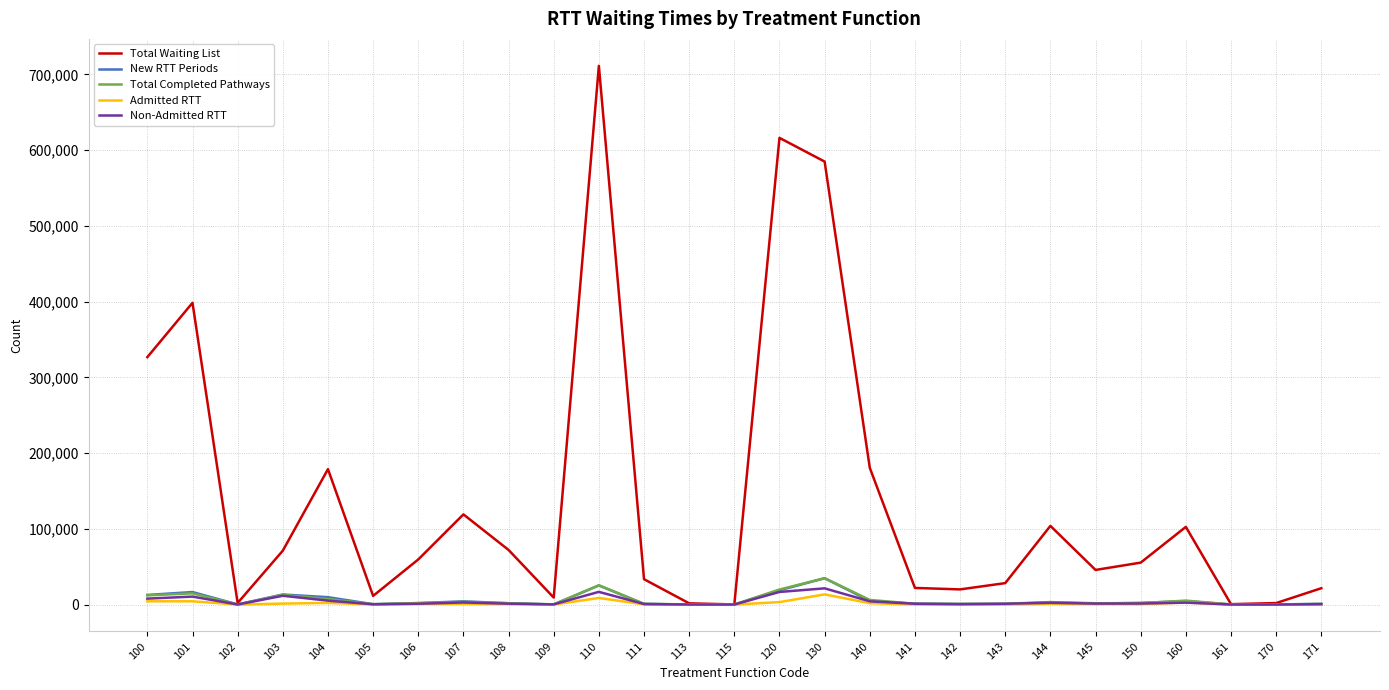

In Total Waiting List, how many points are higher than both neighbors (excluding endpoints)?

7